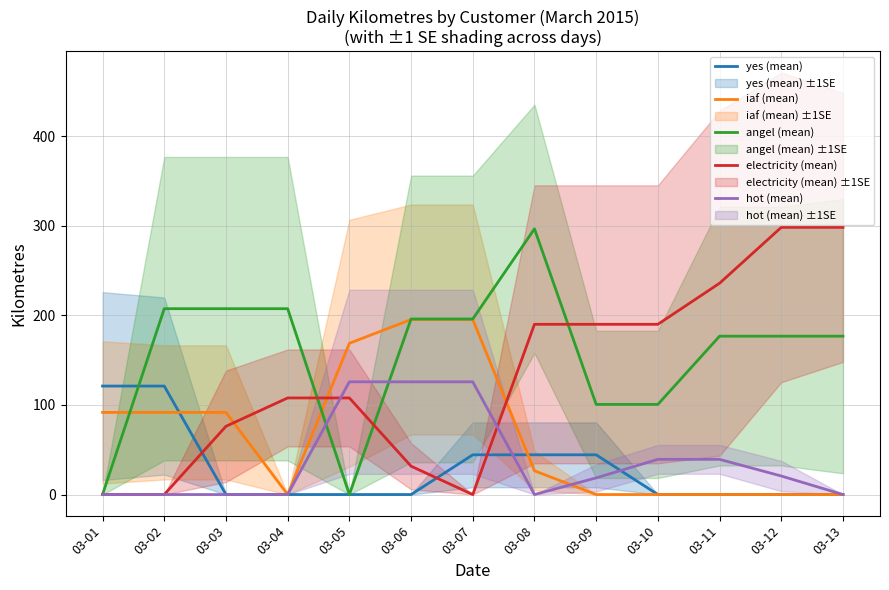

Where does the electricity (mean) series first go above 107?

03-04